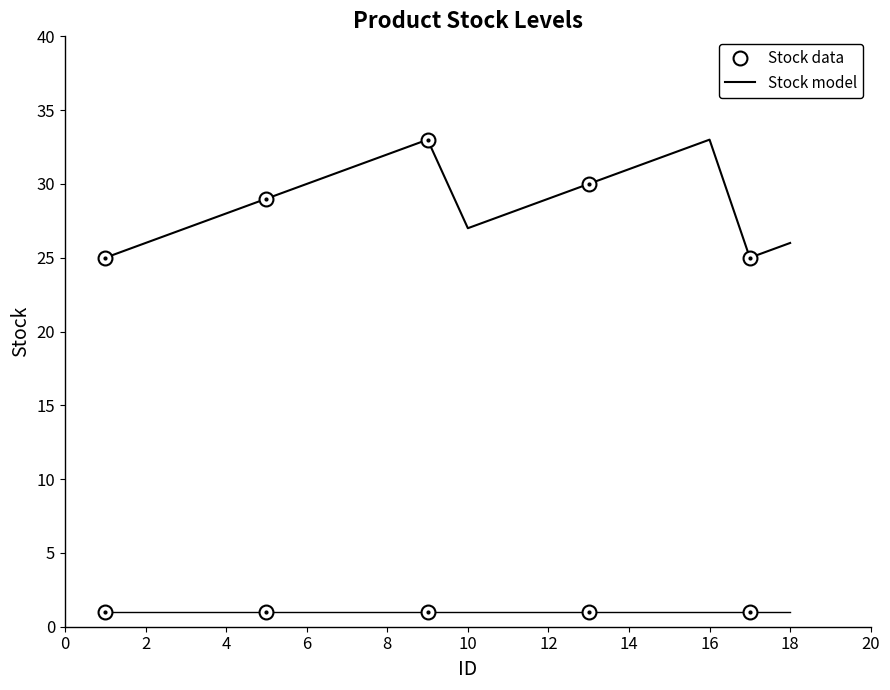

How many interior local peaks (higher than both neighbors) does the data have?

2